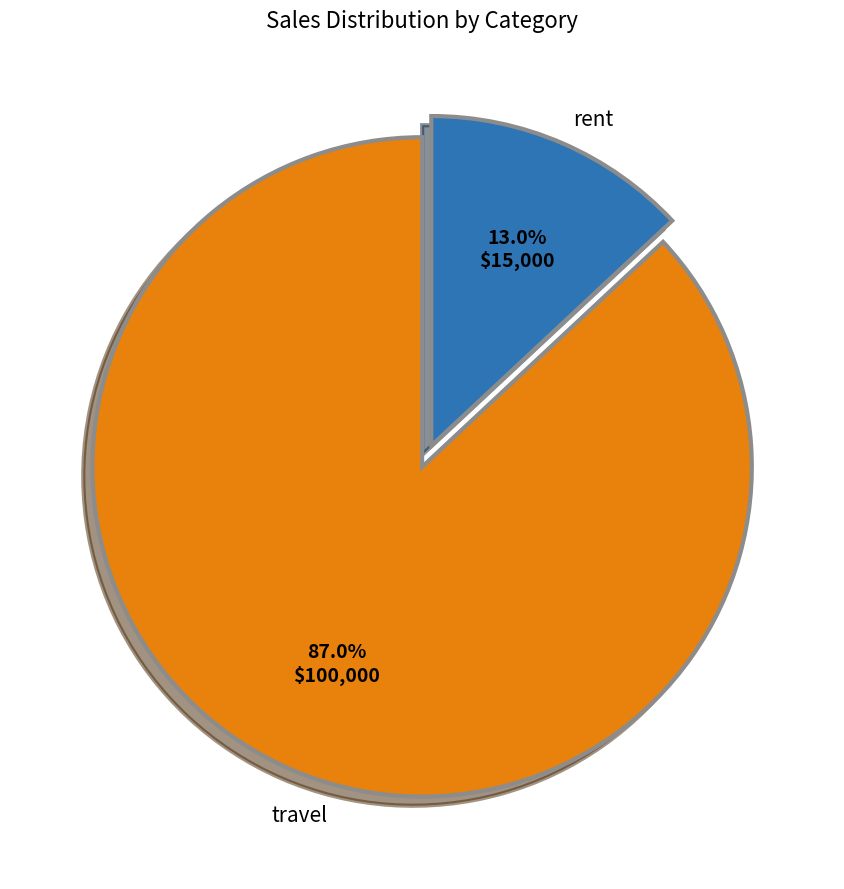

Is there a majority slice in this chart?

Yes